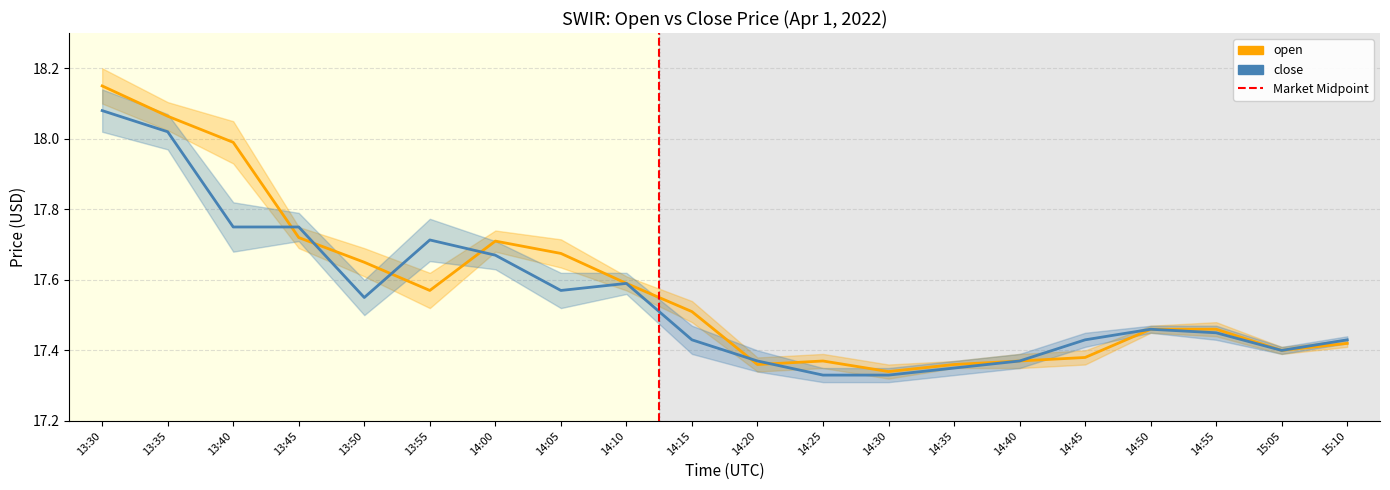

What is the maximum value shown in the chart?

18.1